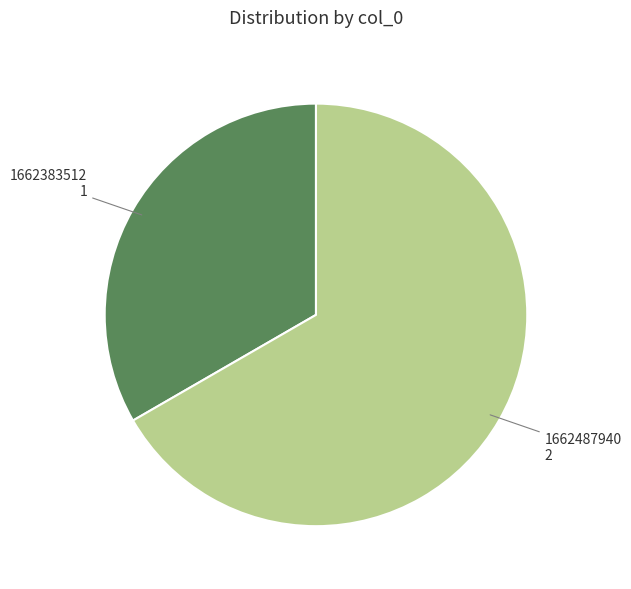

Do 1662487940 and 1662383512 together represent more than half of the pie?

Yes